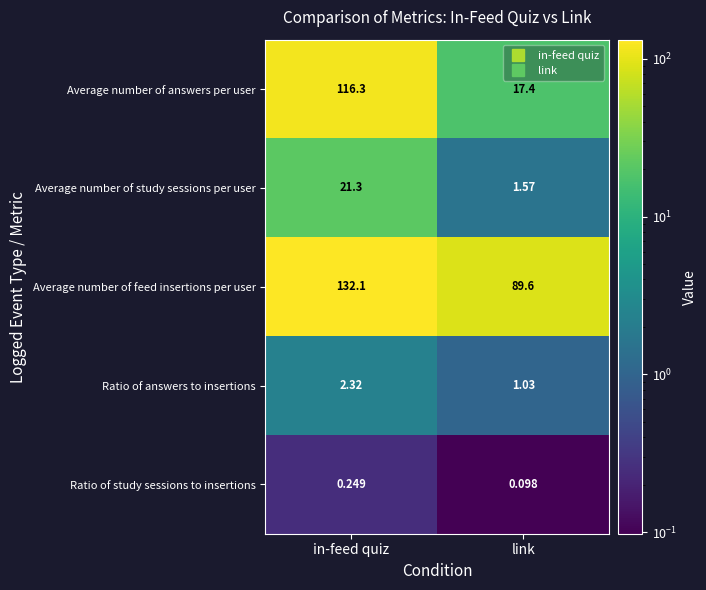

List the series in order of their peak value, highest first.

Average number of feed insertions per user, Average number of answers per user, Average number of study sessions per user, Ratio of answers to insertions, Ratio of study sessions to insertions